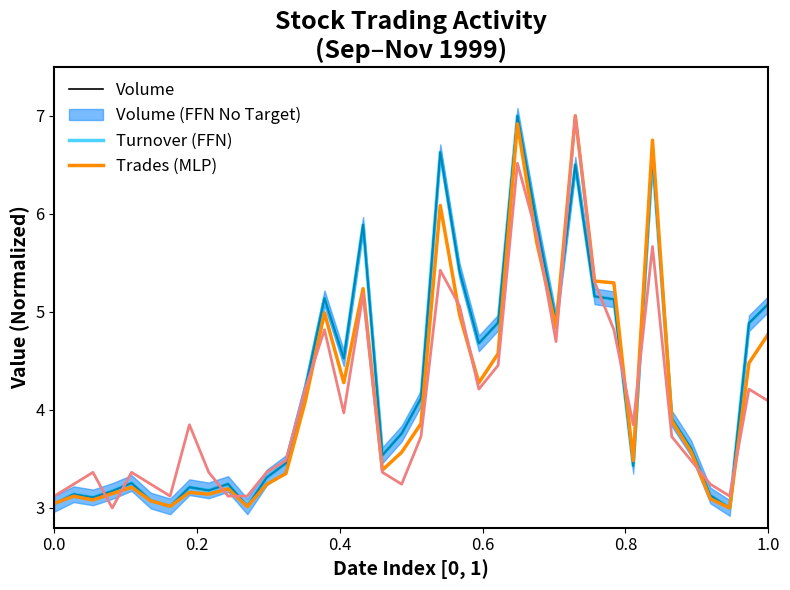

Which series has the largest total across all categories?

Volume